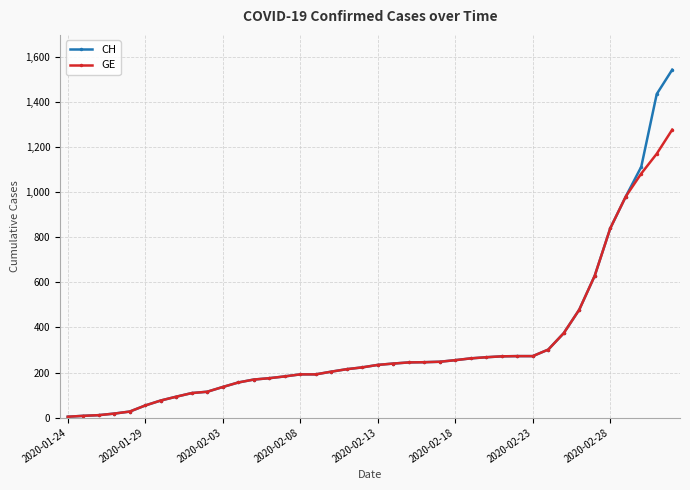

What is the difference between the second highest and second lowest values in the CH series?

1428